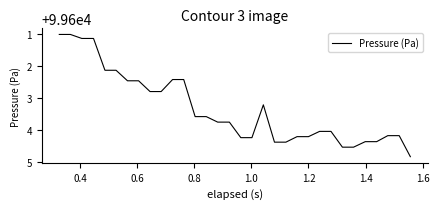

What is the minimum value shown in the chart?

99601.0